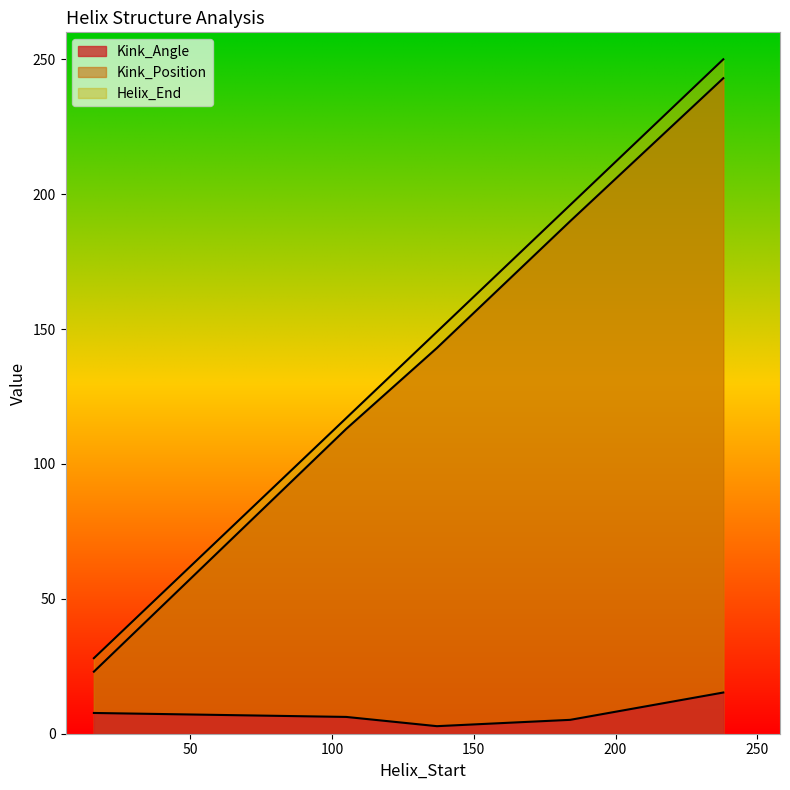

Is it true that Helix_End equals 70.0 at 137?

False